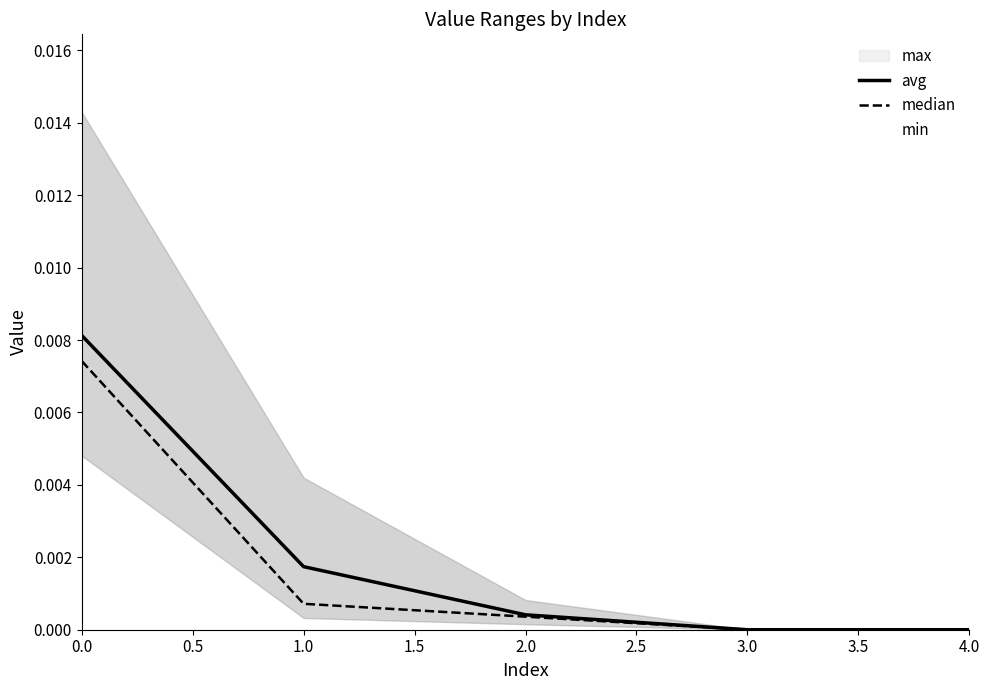

The avg series shows 0.0 at 4.0. True or false?

True